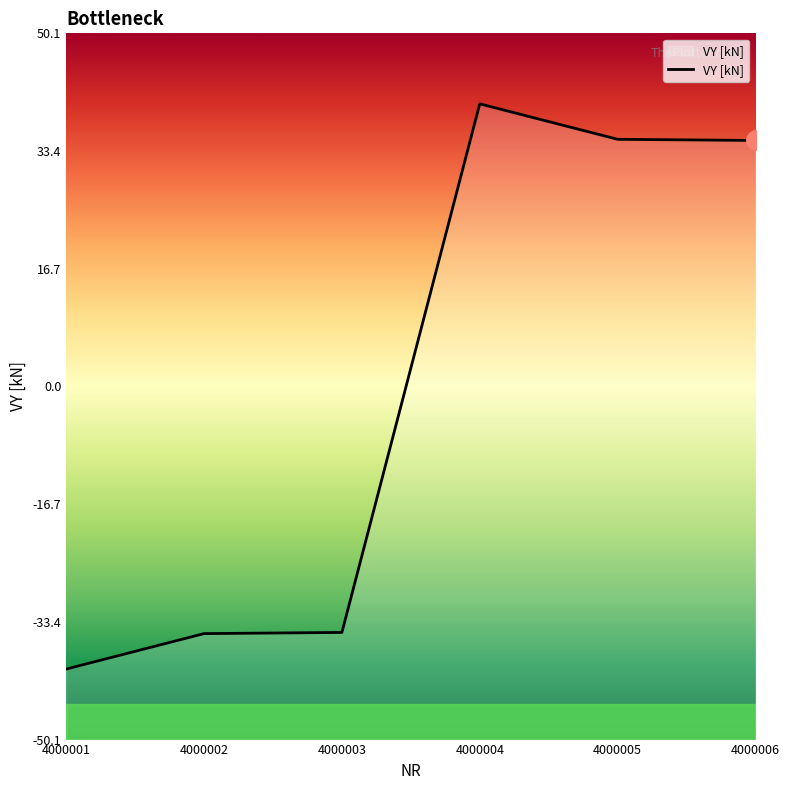

What is the value of the 2nd point from the left?

-35.0